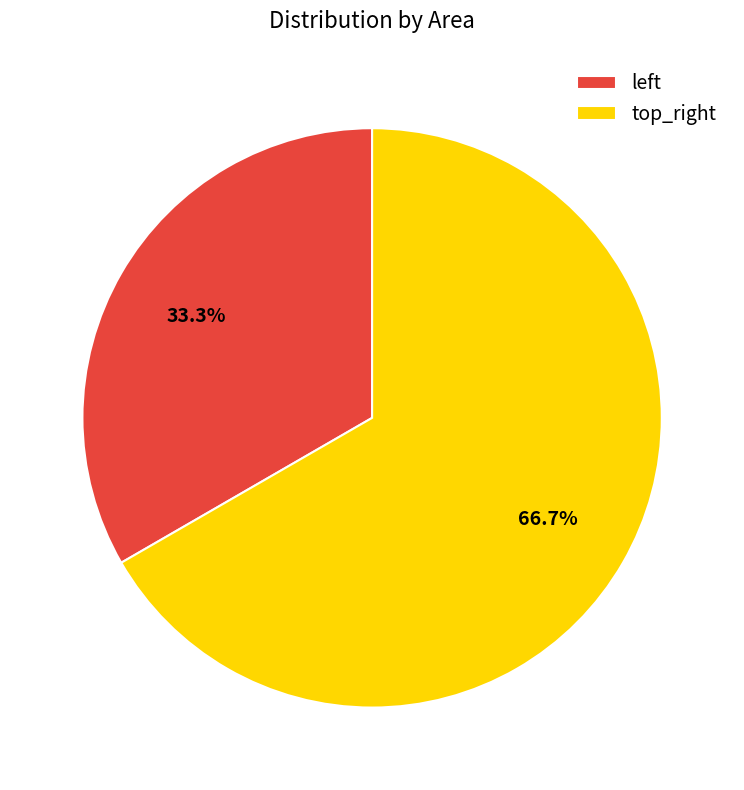

True or false: top_right accounts for 74% of the total.

False